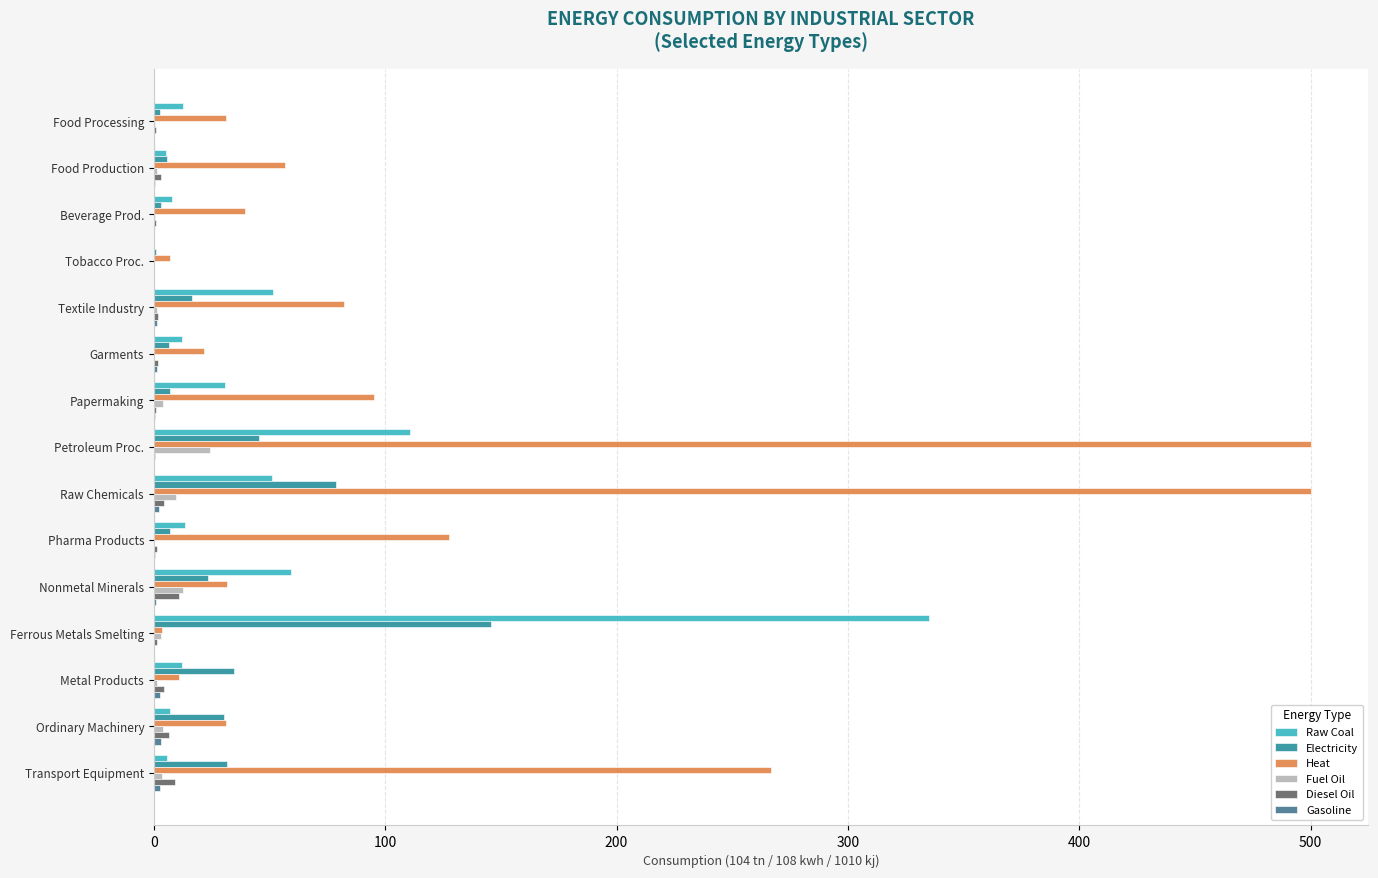

Which series has the widest spread of values?

Heat